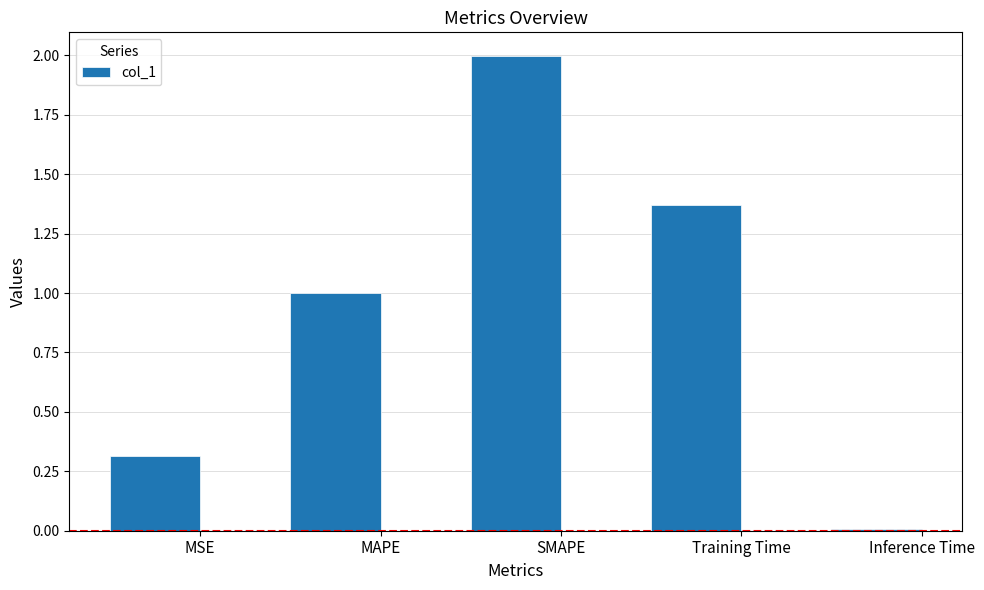

How many series are shown in this chart?

1